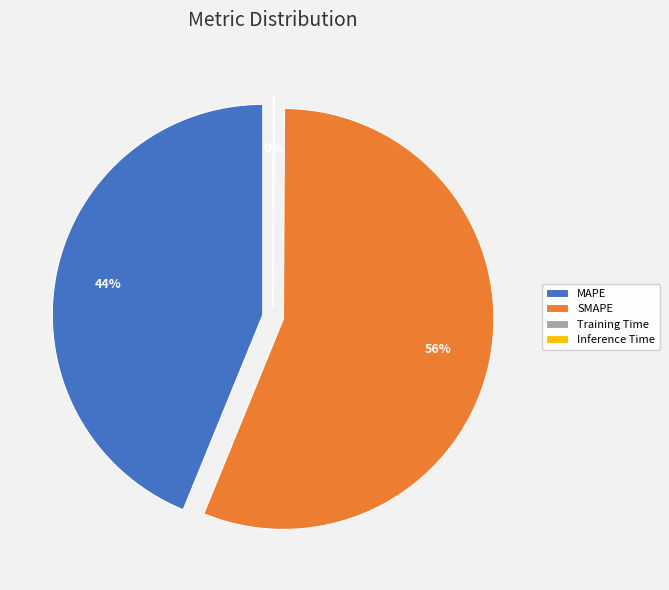

The SMAPE slice represents 56% of the pie. True or false?

True